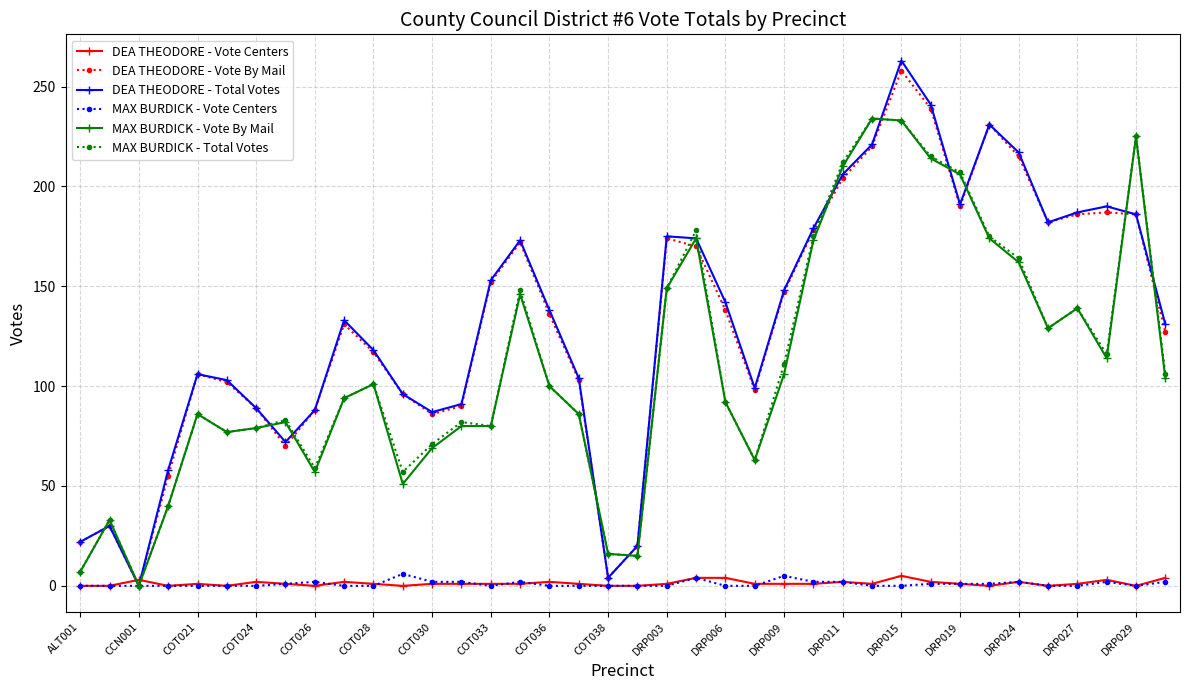

True or false: MAX BURDICK - Vote By Mail has more than 1 points higher than both neighbors.

True